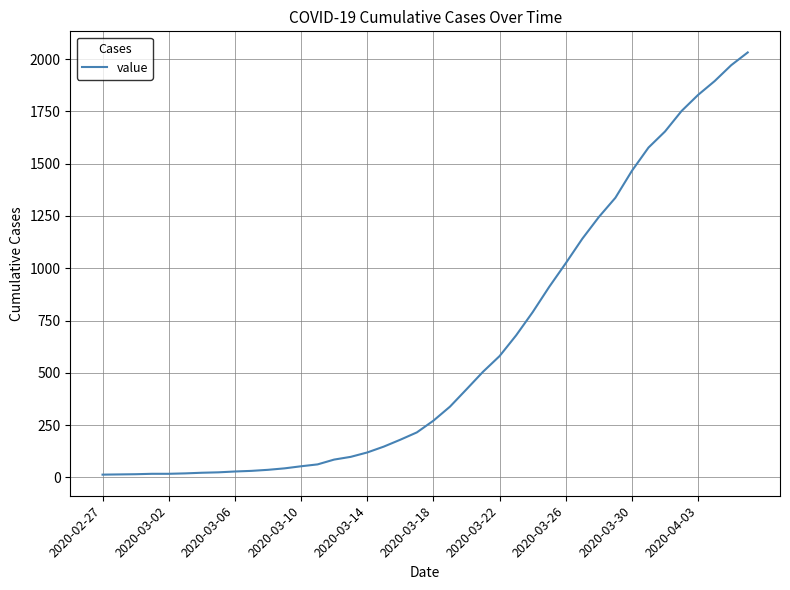

What is the difference between the maximum and minimum values?

2019